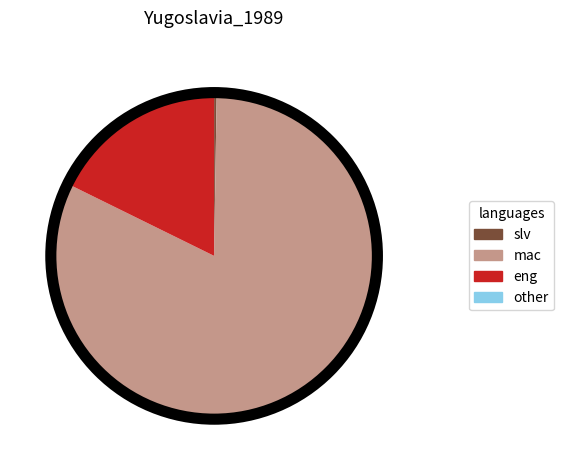

Is there any slice that represents more than half of the pie?

Yes